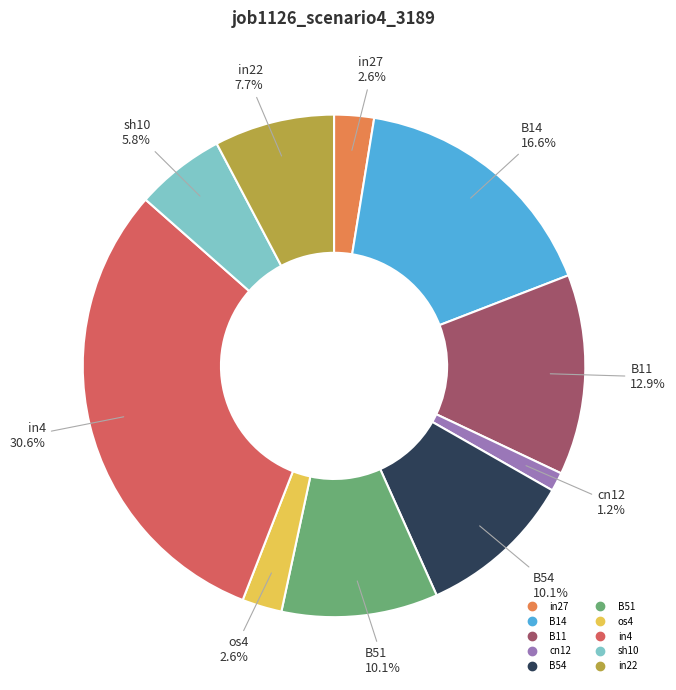

Which has a higher value, B54 or B14?

B14